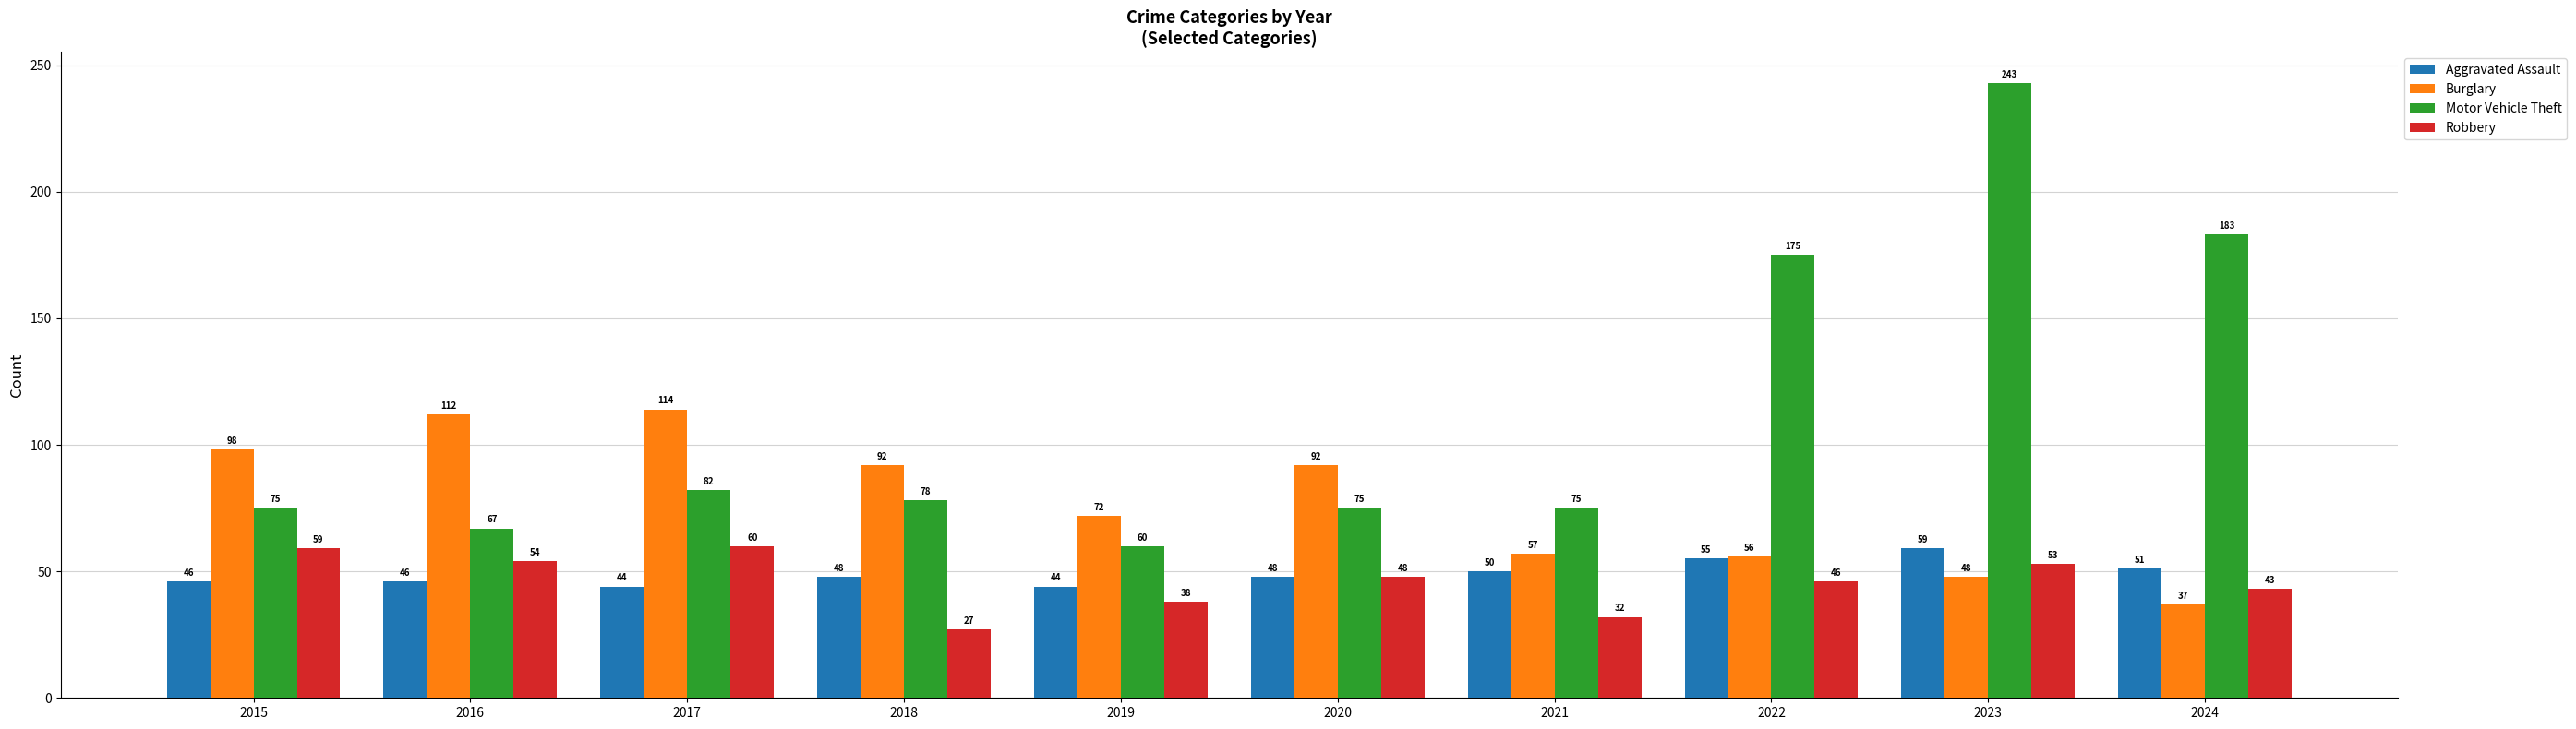

Does the chart contain stacked bars?

No